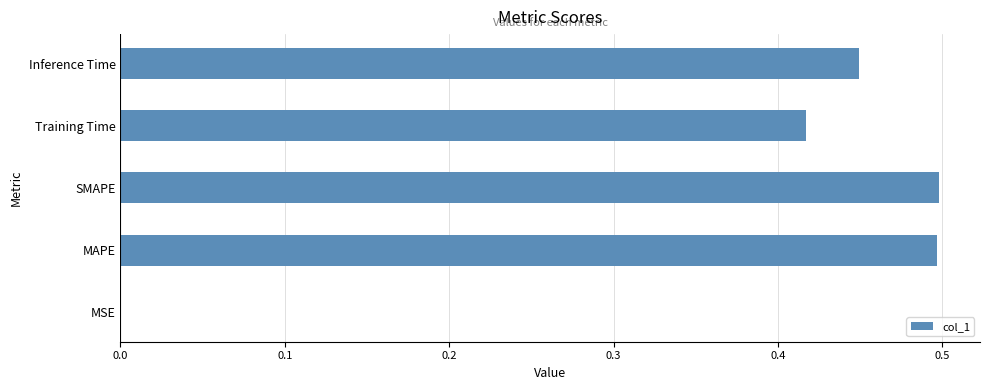

What is the sum of all values?

1.9